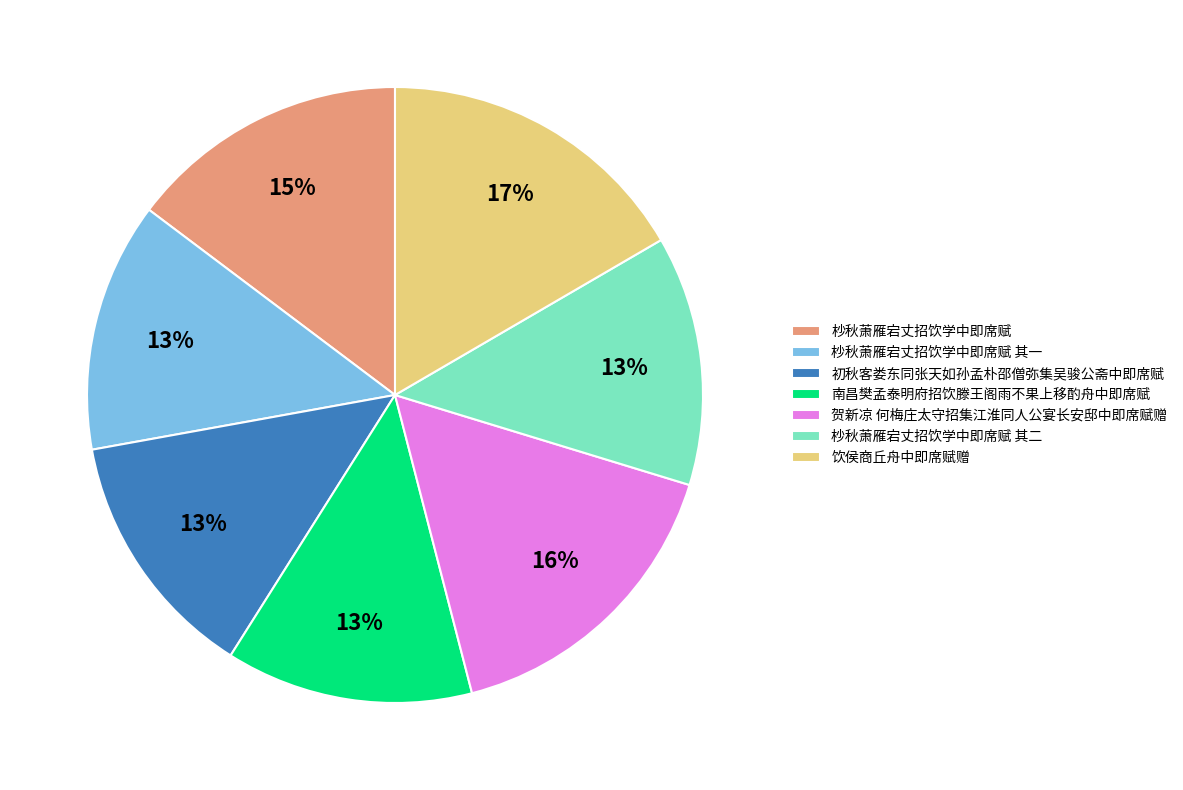

How many segments does this pie chart have?

7